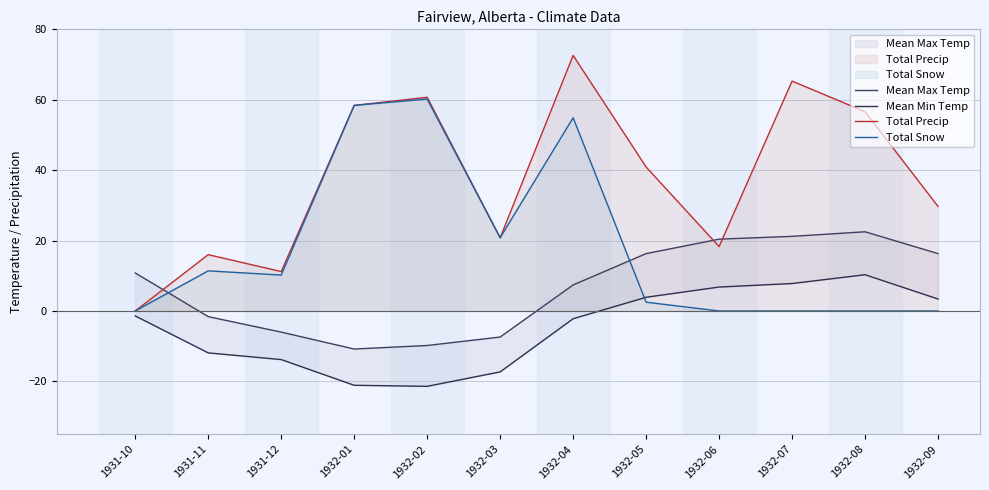

Which series has the largest total across all categories?

Total Precip